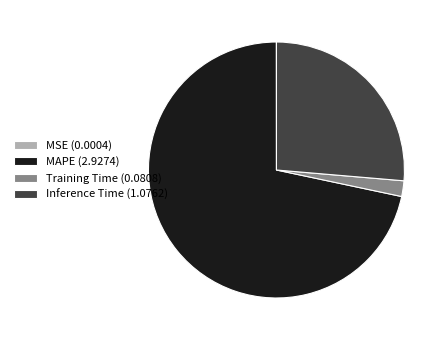

Approximately how many times larger is the value at MAPE compared to Inference Time?

2.7